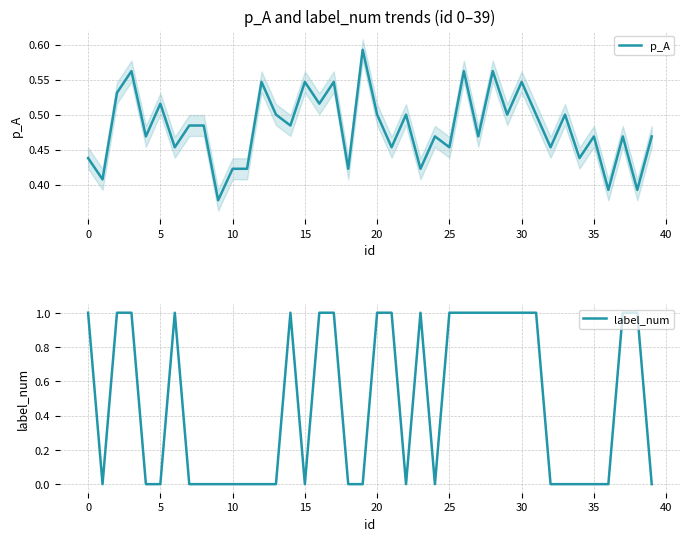

List the series in order of their overall mean, lowest first.

label_num, p_A